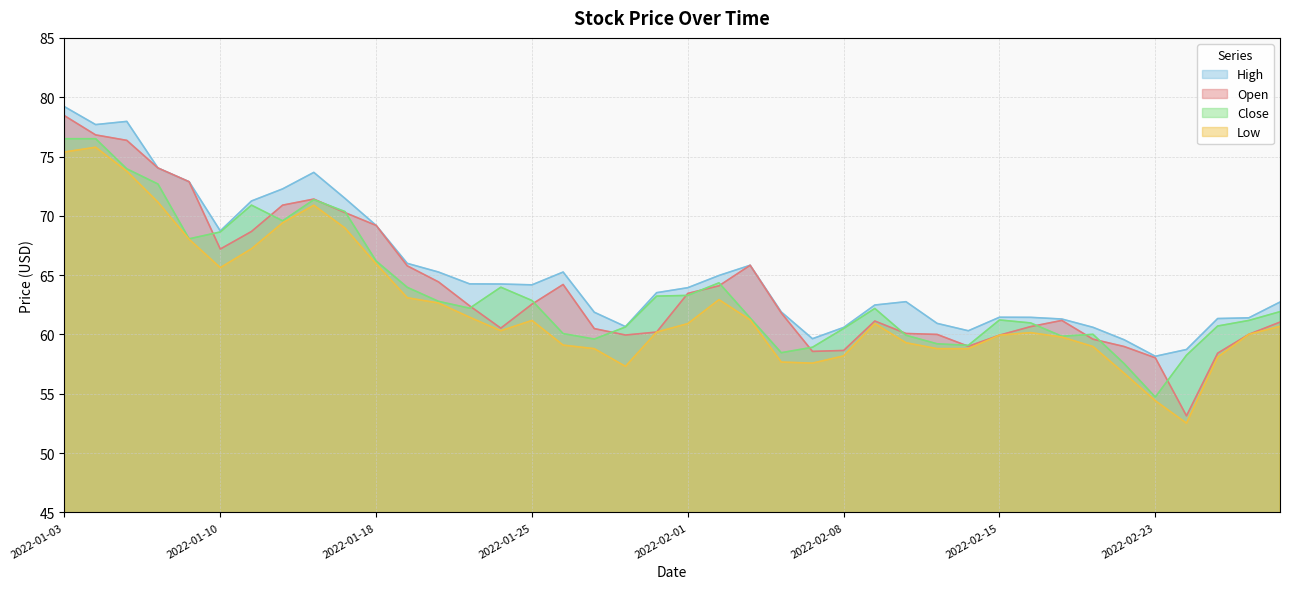

Which category has the highest value in the Open series?

2022-01-03